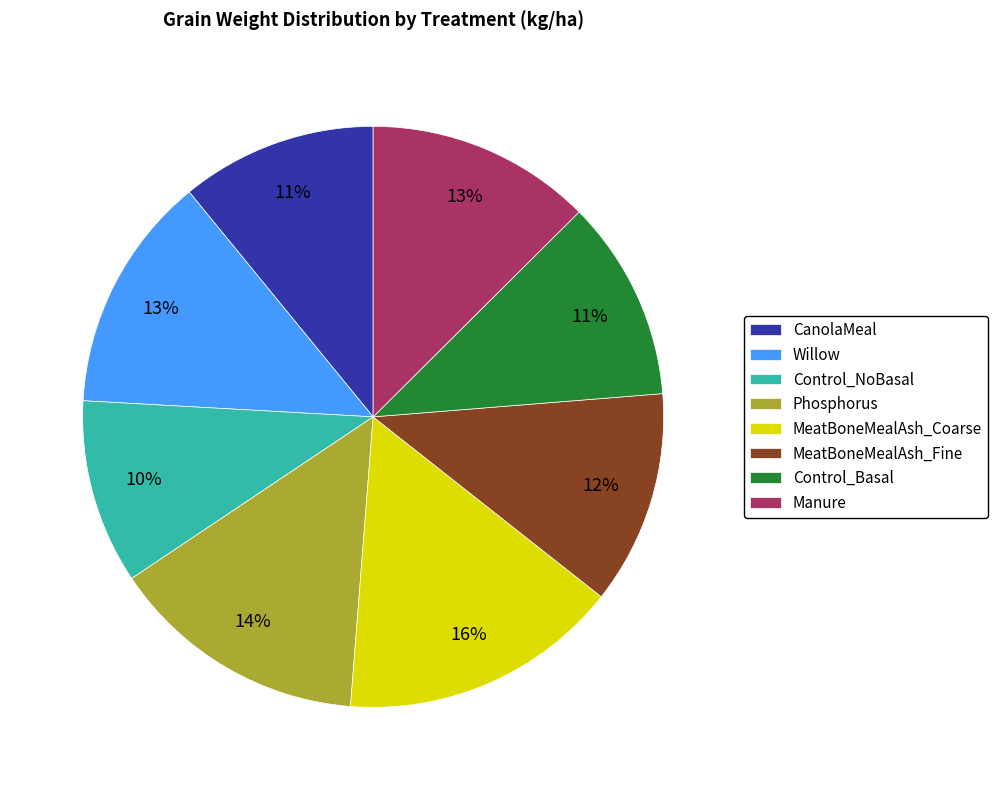

Which slice is the largest?

MeatBoneMealAsh_Coarse